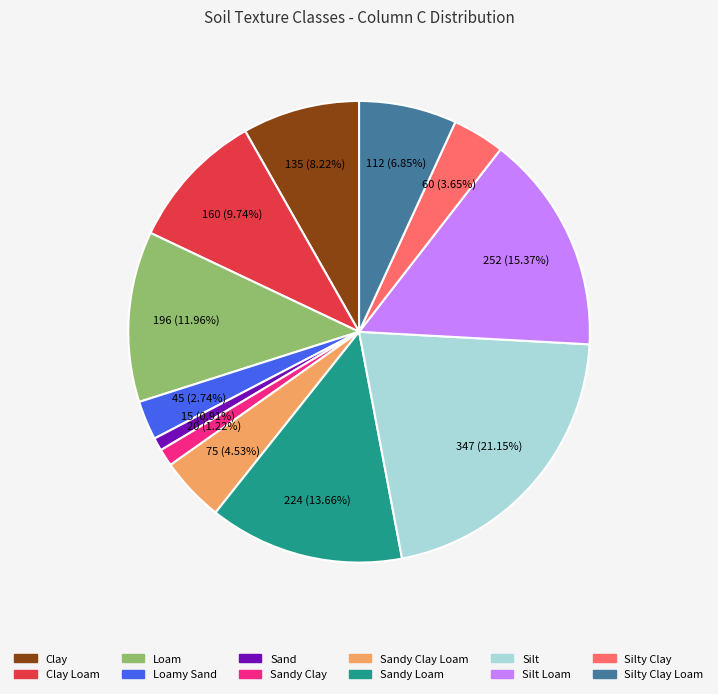

Does any single category account for the majority?

No